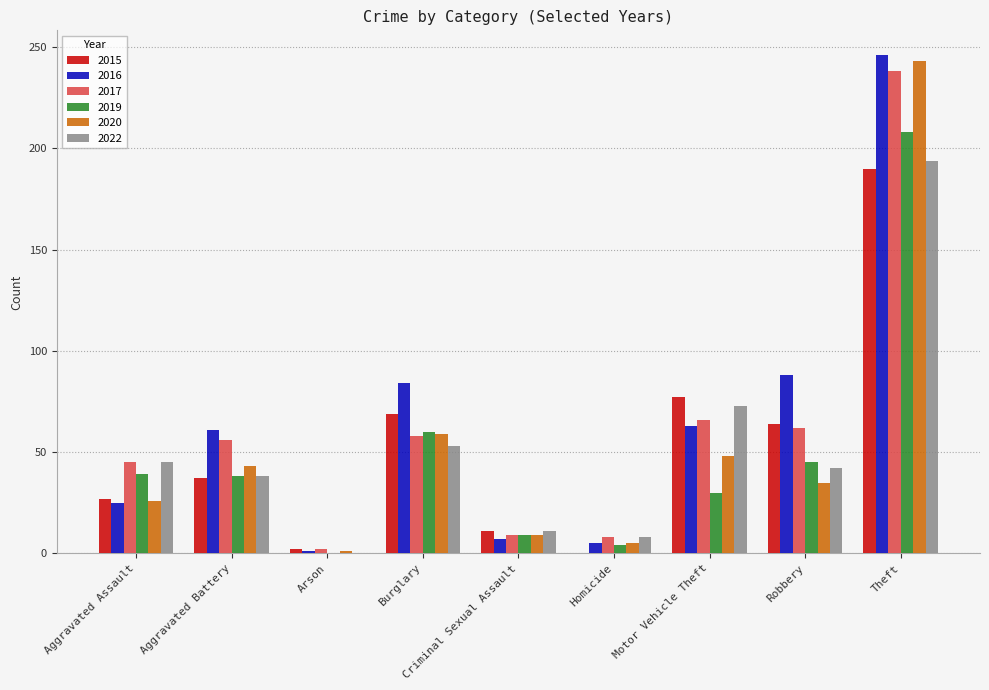

Is it true that 2020 equals 35 at Robbery?

True